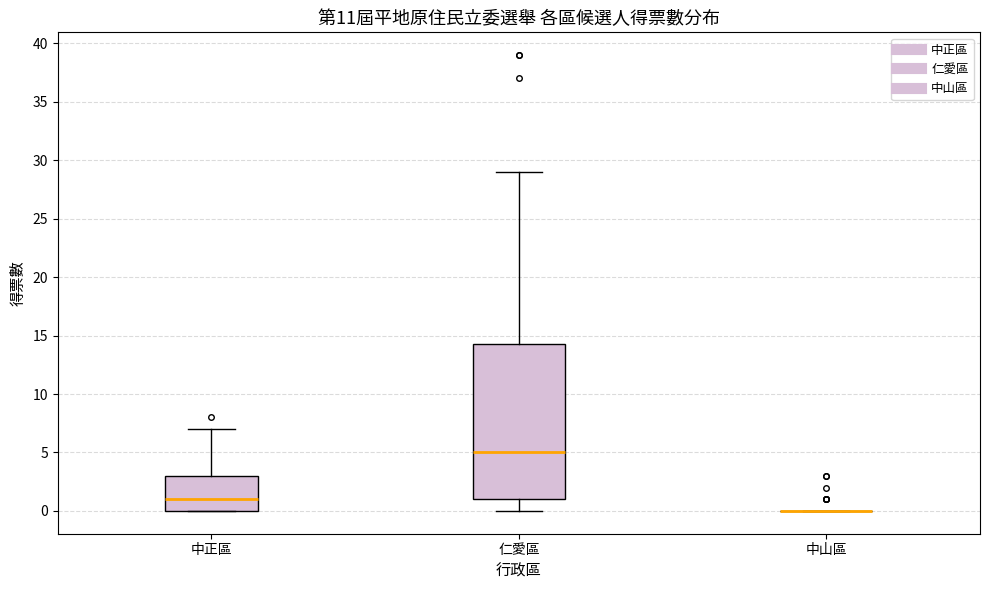

Reading left to right, transcribe this box plot: for each box, give where its median line is, the range the box spans, and where its two whiskers end, as read against the y-axis. The values are not printed on the chart, so give them approximately, as read against the axis.

中正區: median 1.0, box 0.0 to 3.0, whiskers 0.0 to 7.0
仁愛區: median 5.0, box 1.0 to 14.5, whiskers 0.0 to 29.0
中山區: box collapsed to a line at 0.0, whiskers 0.0 to 0.0